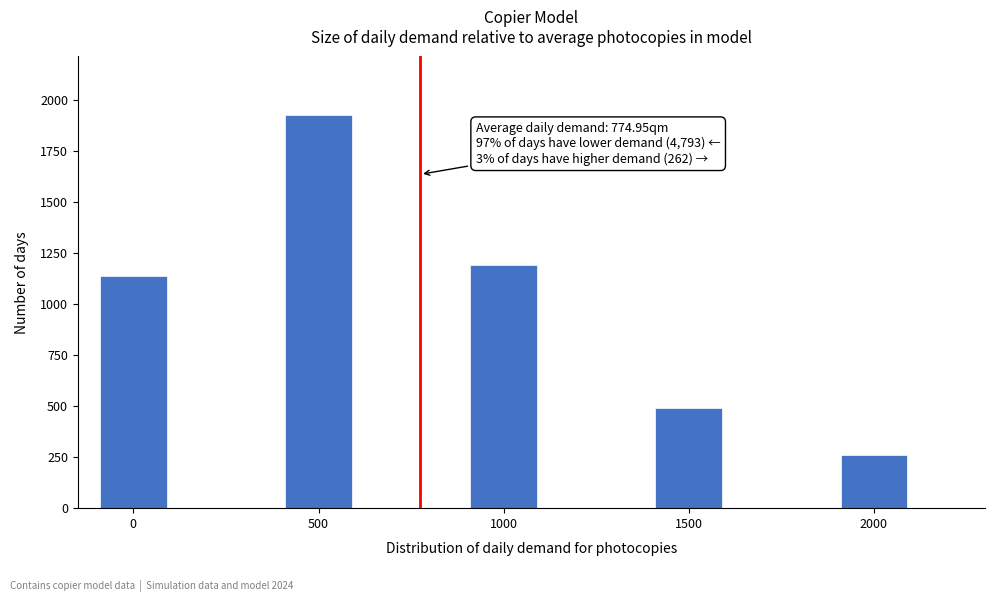

Reading left to right, what are all the values shown in this chart?

0=1137	500=1924	1000=1190	1500=492	2000=262